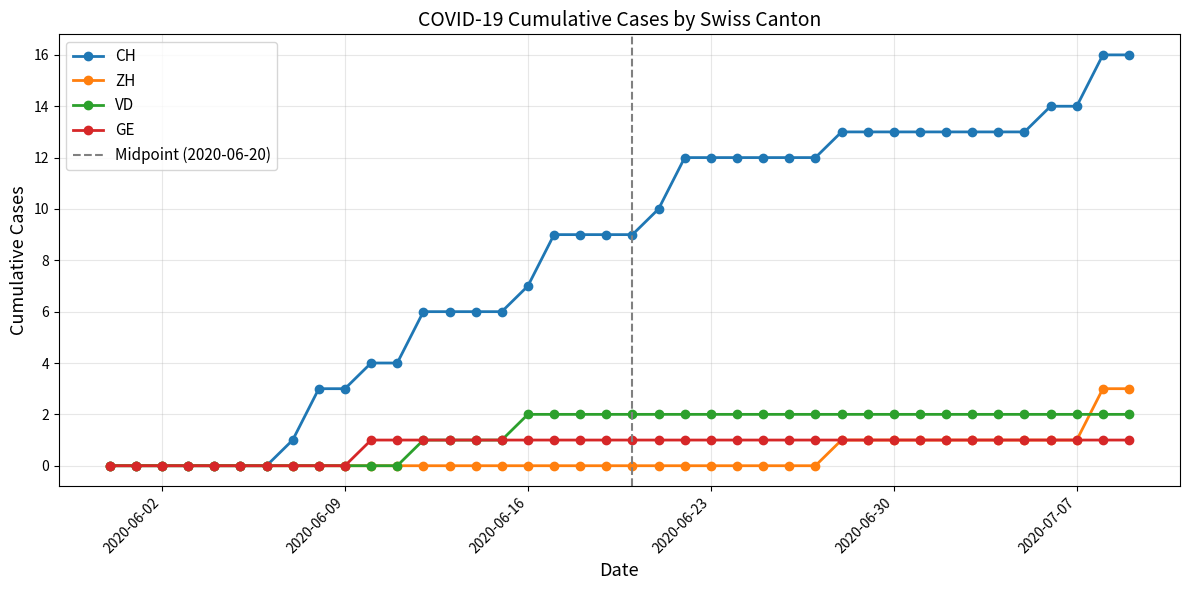

Which series changed the most between 2020-06-30 and 2020-07-04?

CH